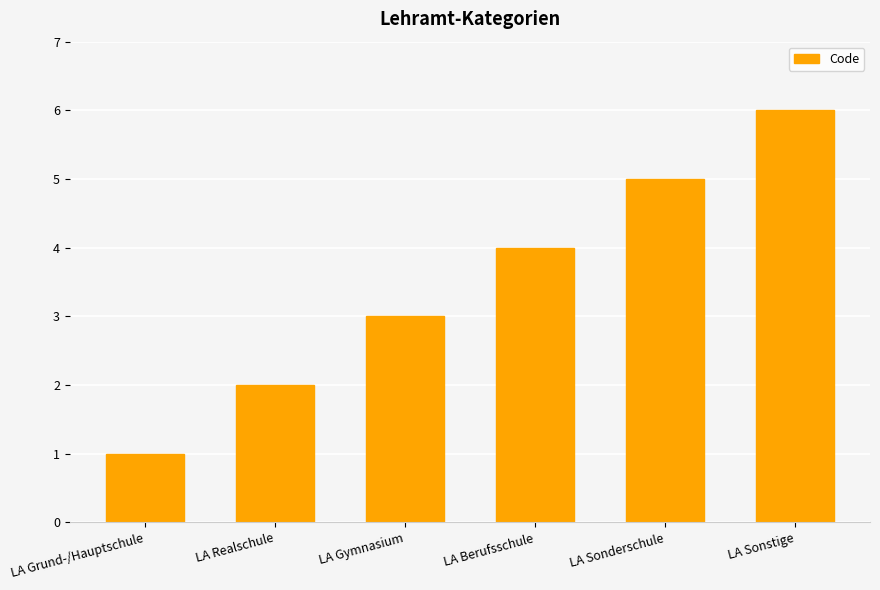

What is the value of the 3rd bar from the left?

3